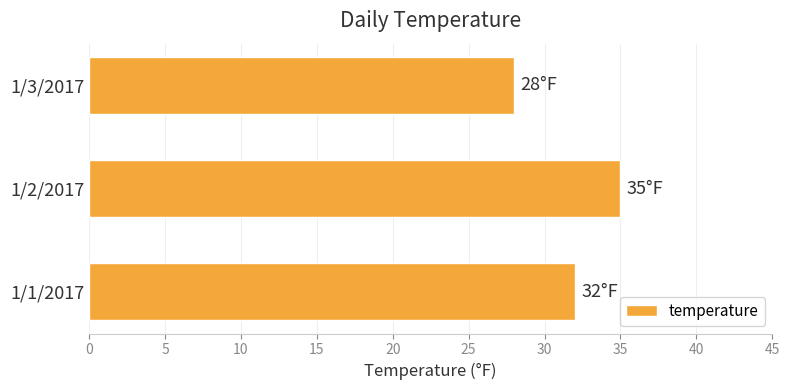

Are the bars grouped side by side (vs. stacked)?

No